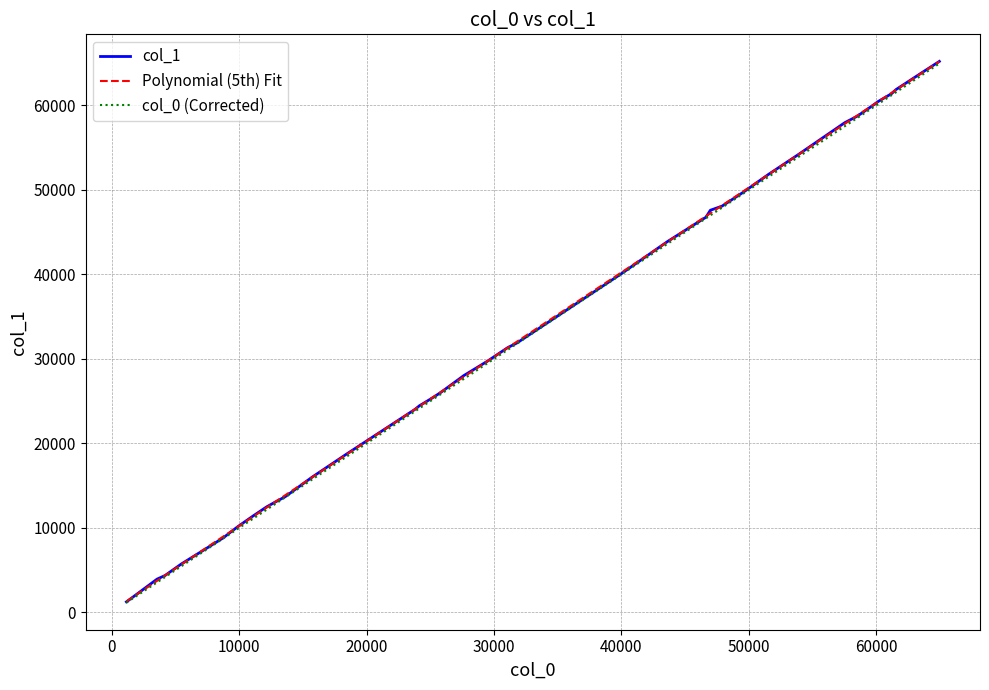

What is the maximum value for col_0 (Corrected)?

64952